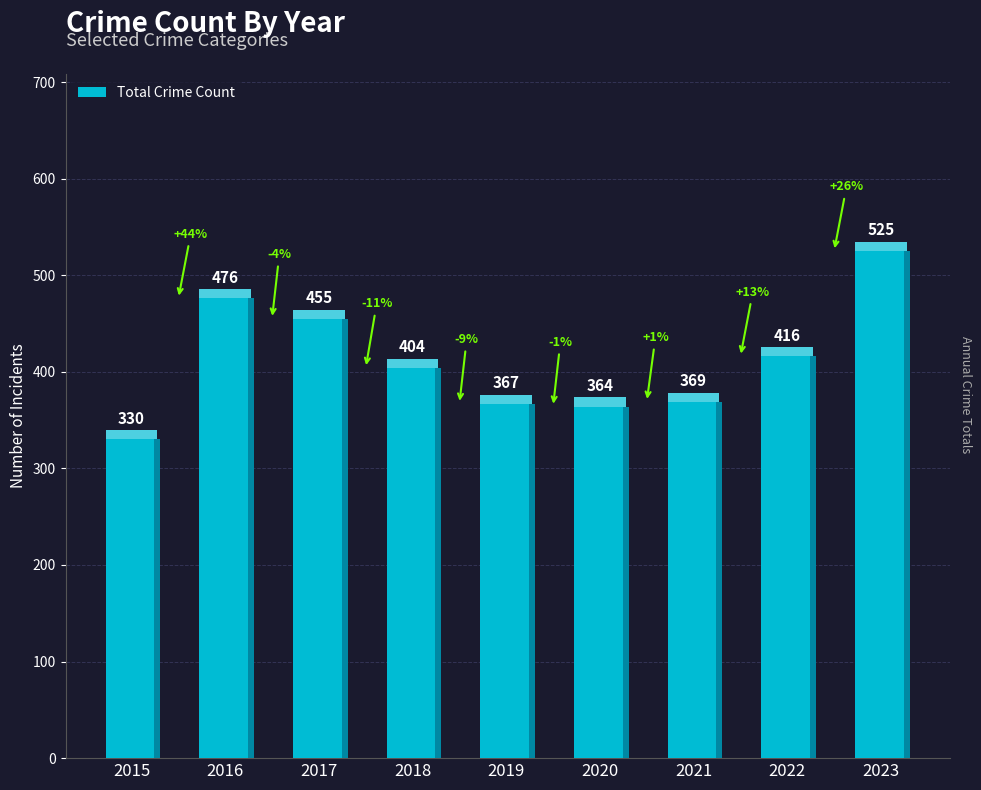

What is the sum of the values at 2016 and 2022?

892